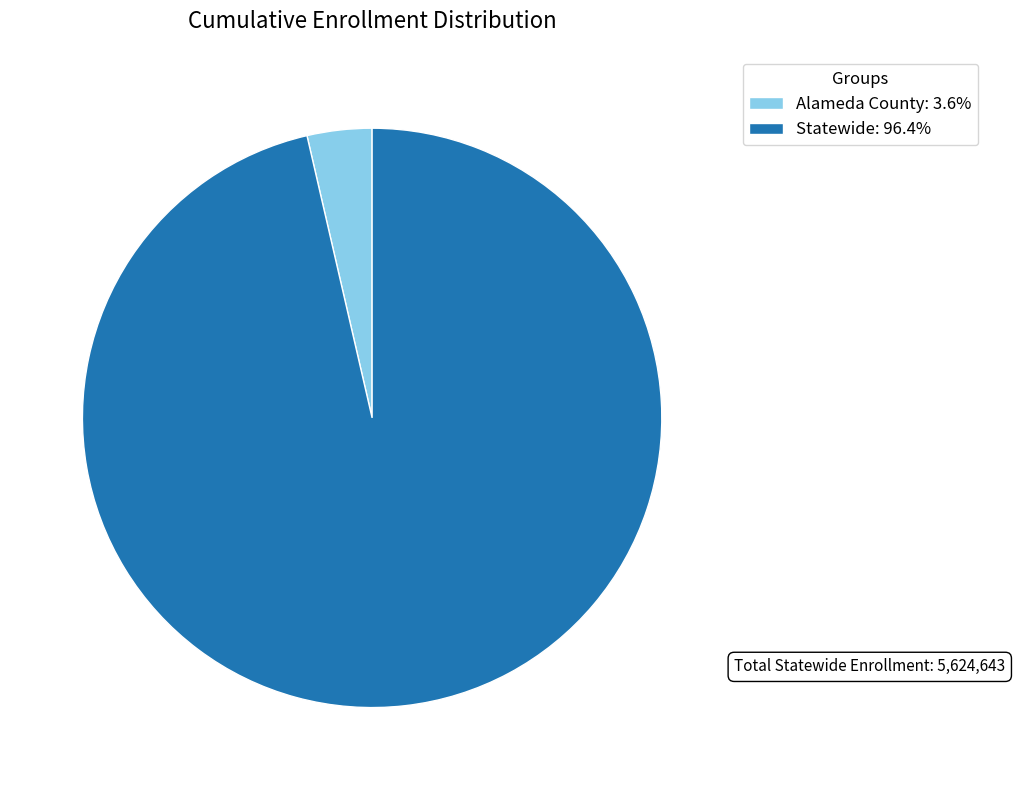

How many slices are in this pie chart?

2